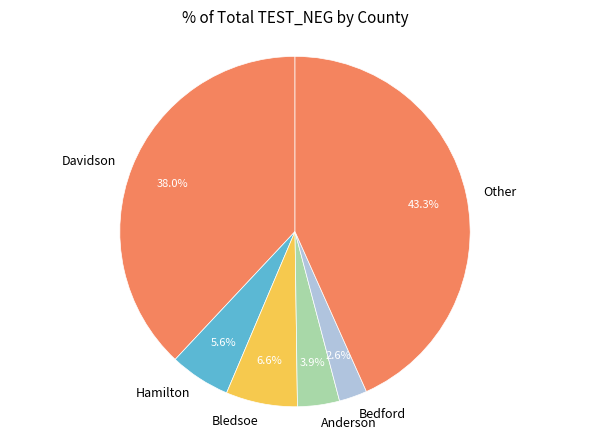

Approximately how many times larger is the value at Davidson compared to Other?

0.9